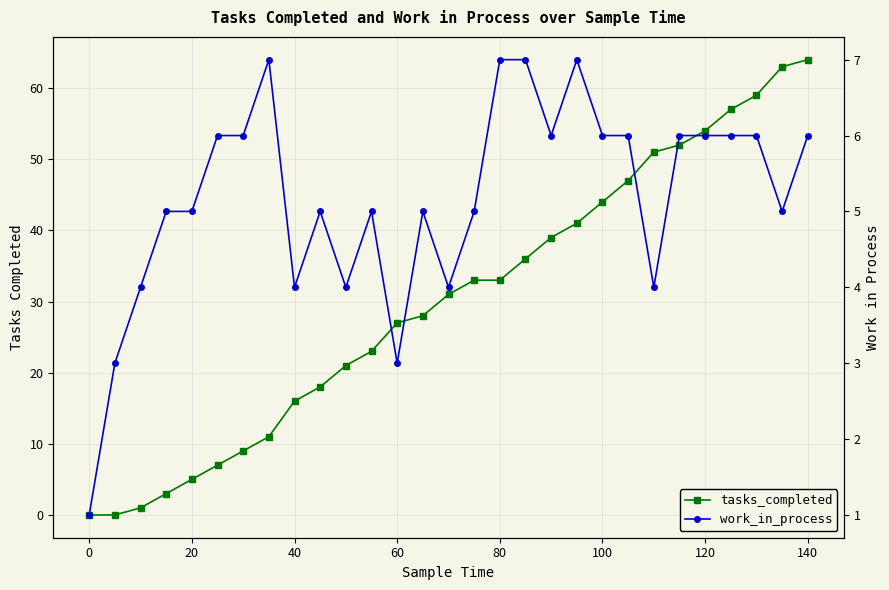

Rank the series by their maximum value, from lowest to highest.

work_in_process, tasks_completed